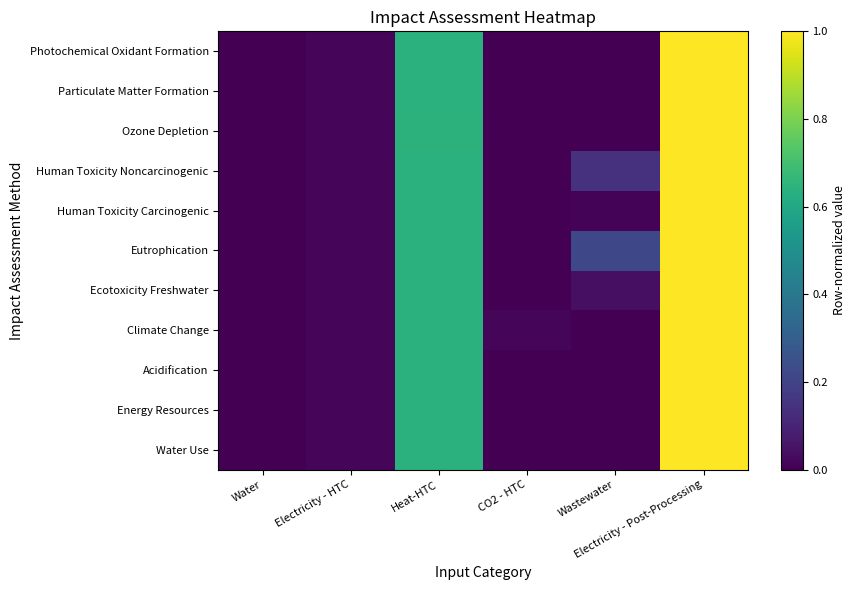

Which series has the widest spread of values?

Water Use